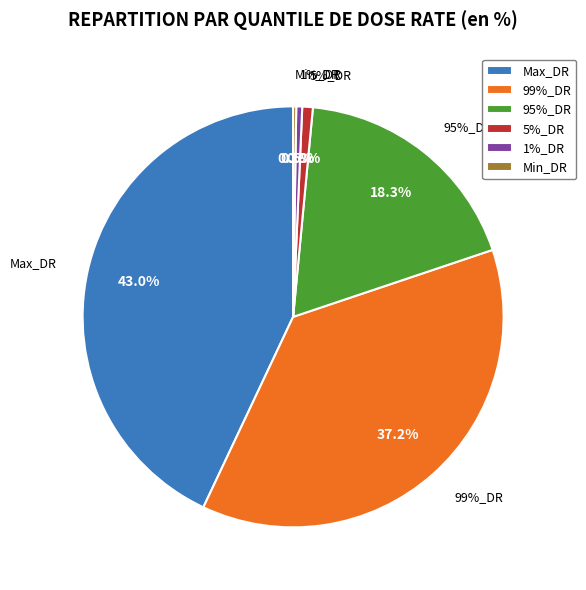

To the nearest percent, what is the combined percentage of Min_DR and 5%_DR?

1%